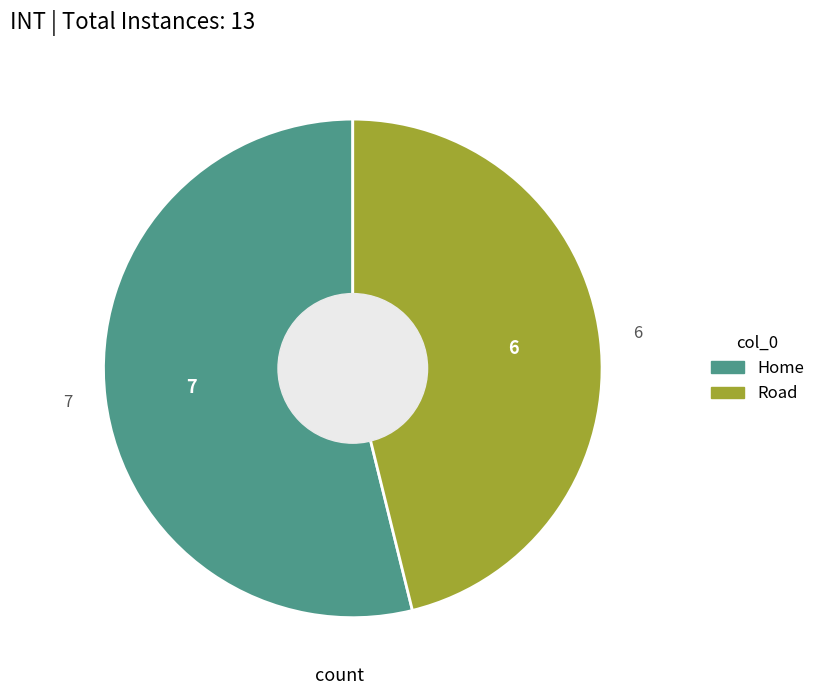

Is the sum of Home and Road greater than half?

Yes